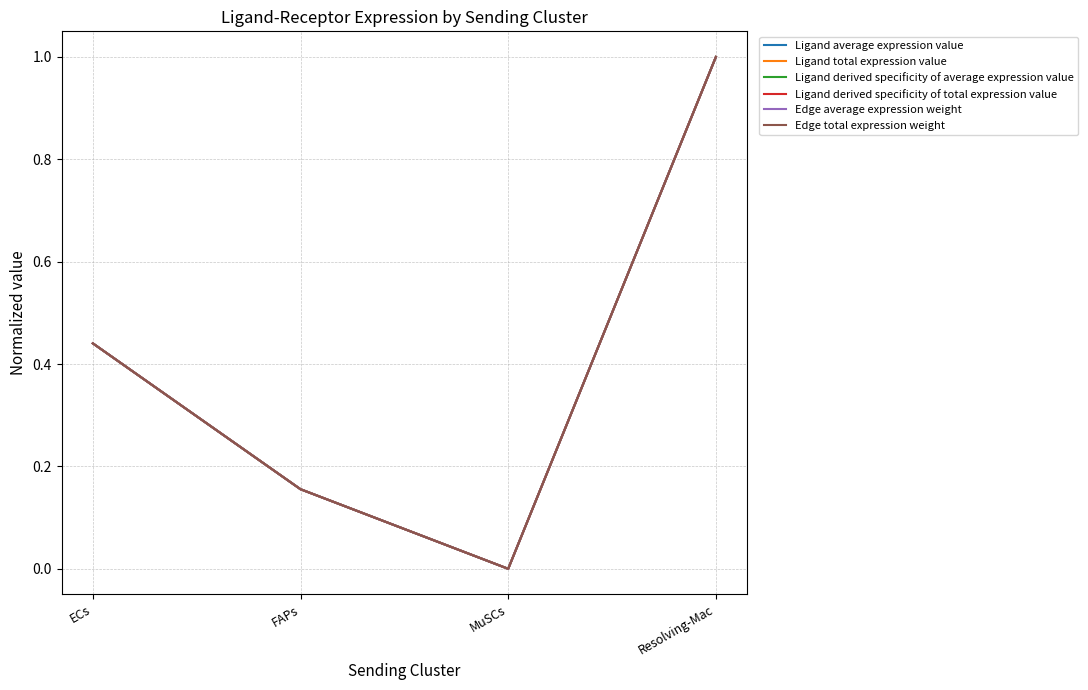

At which category does Ligand derived specificity of average expression value reach its first local valley?

MuSCs